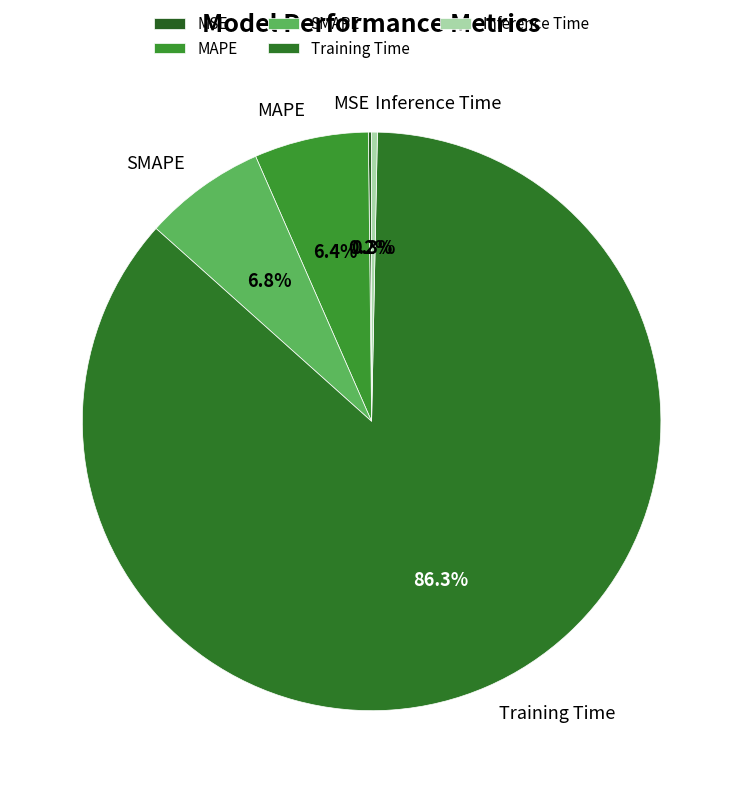

To the nearest percent, what is the average slice percentage?

20%